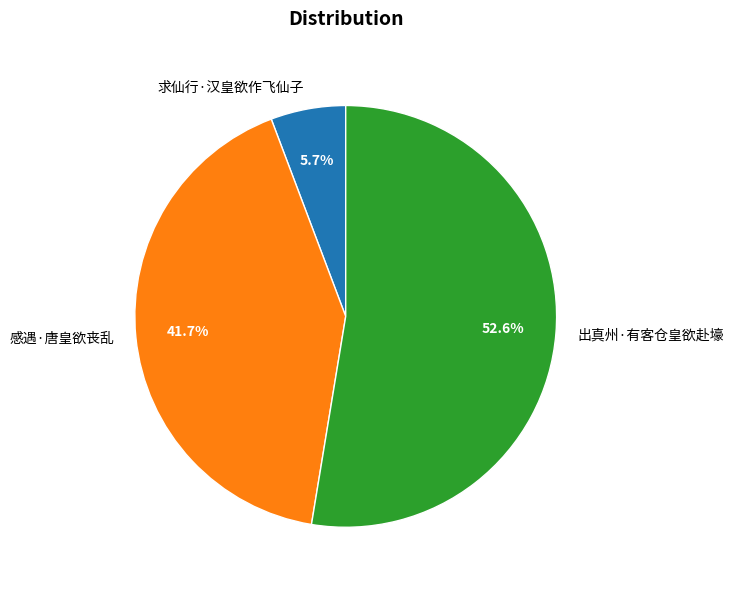

Approximately how many times larger is the value at 出真州·有客仓皇欲赴壕 compared to 感遇·唐皇欲丧乱?

1.3